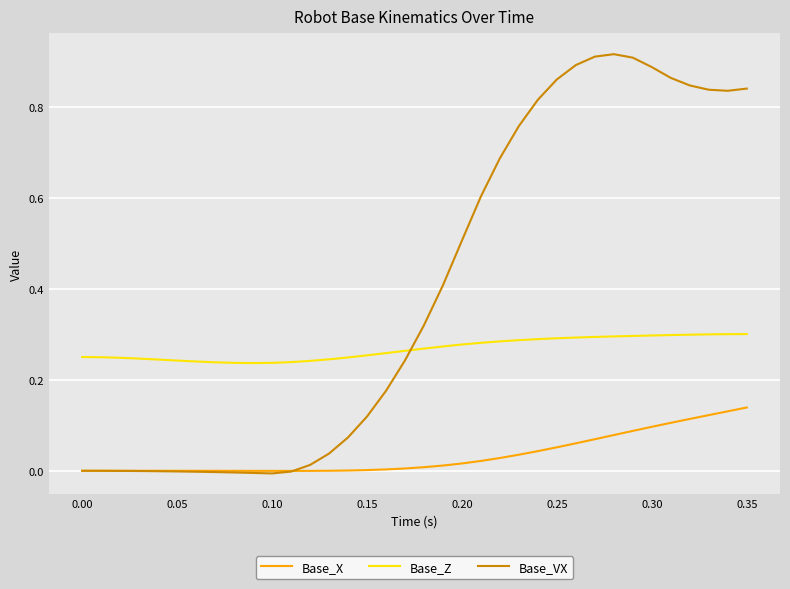

True or false: Base_X and Base_Z intersect in this chart.

False